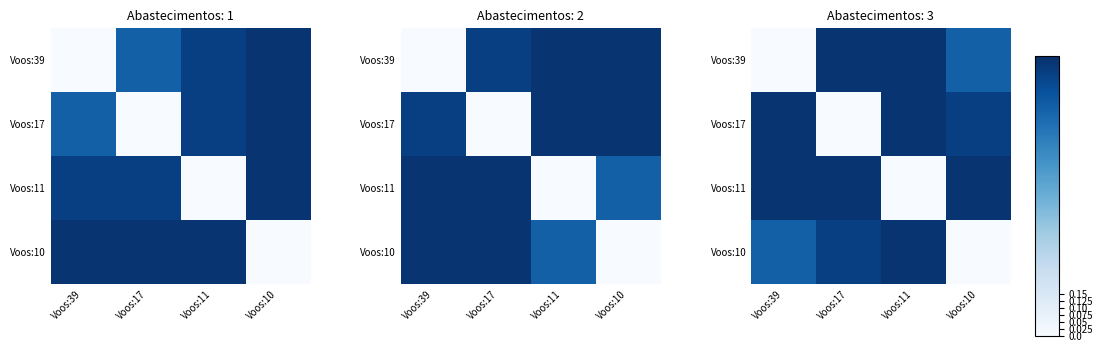

The value of Voos:39 at Voos:39 is -0.6. True or false?

False